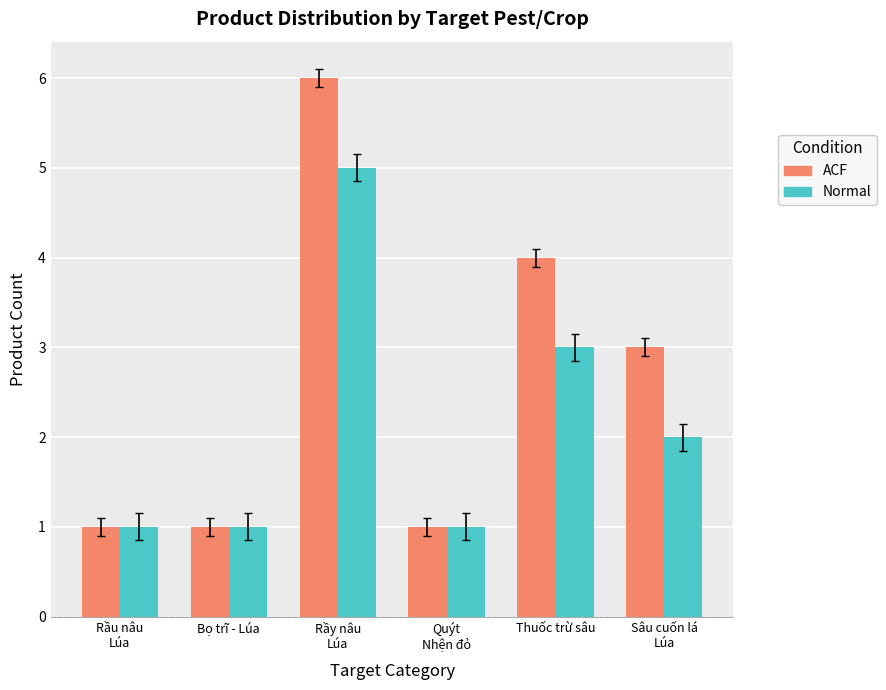

True or false: ACF has a value of 0 at Rầu nâu
Lúa.

False